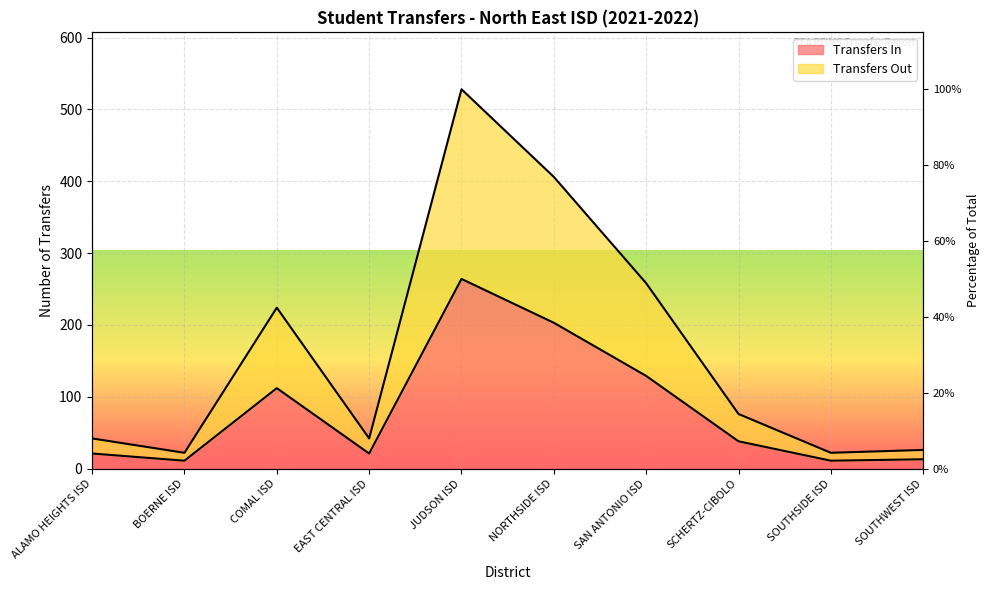

True or false: Transfers Out has more than 1 interior local peaks.

True